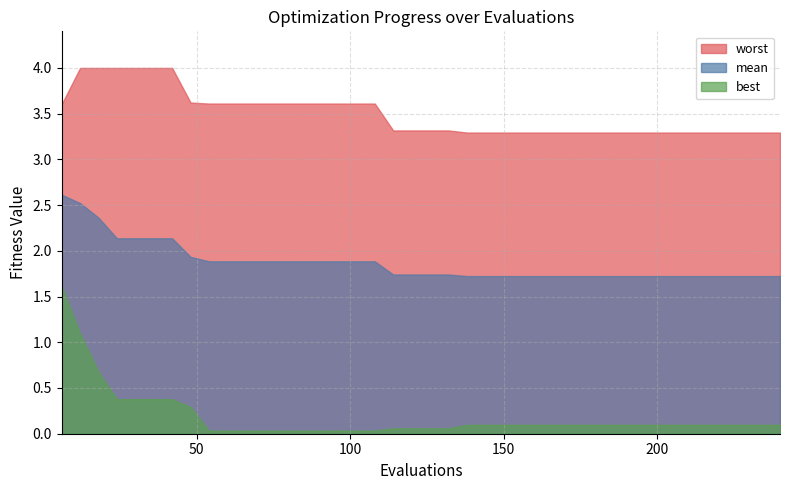

True or false: worst has more than 1 interior local peaks.

False